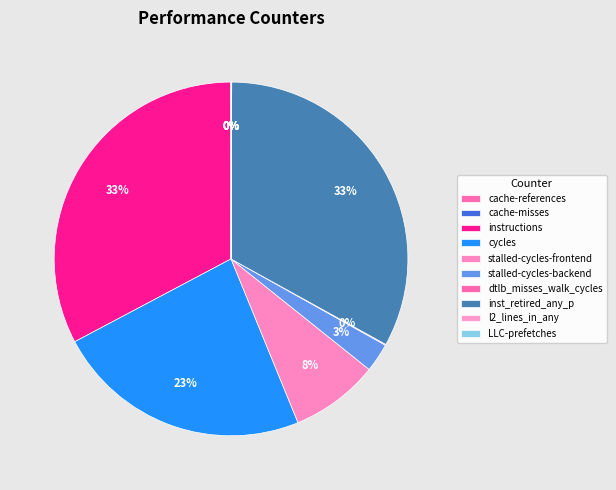

What is the largest slice in the pie chart?

inst_retired_any_p